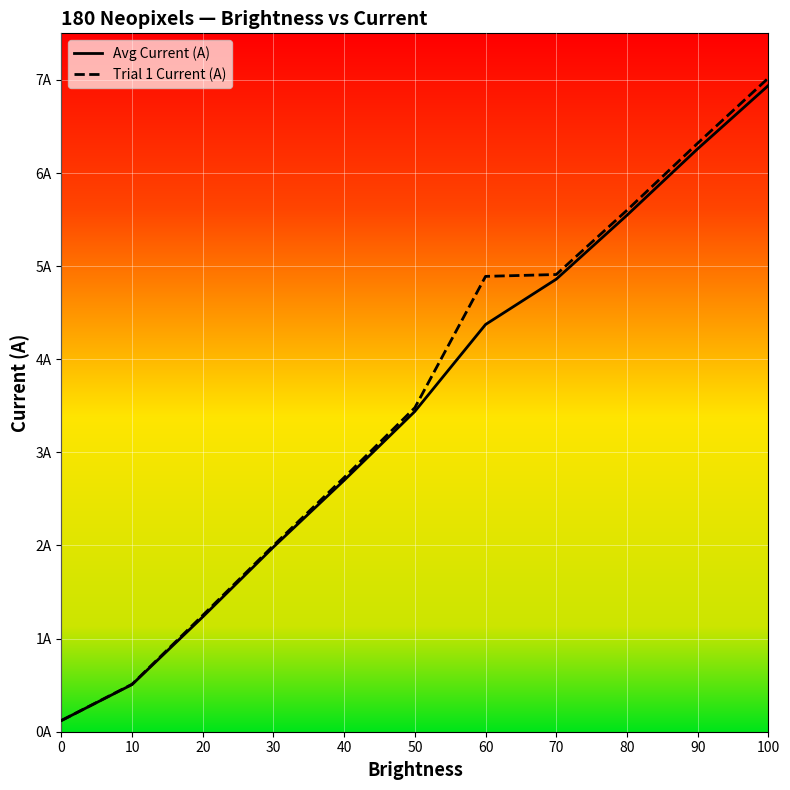

True or false: Avg Current (A) and Trial 1 Current (A) cross at least once.

False